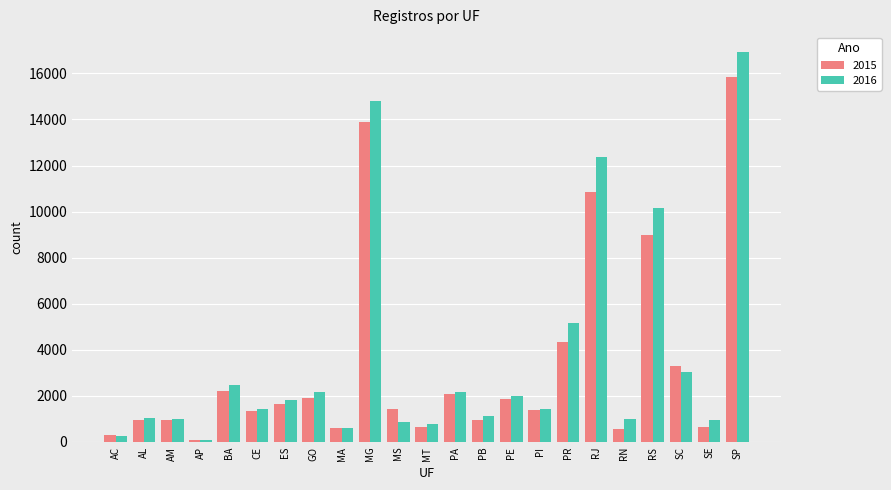

What is the label of the 8th bar from the right?

PI